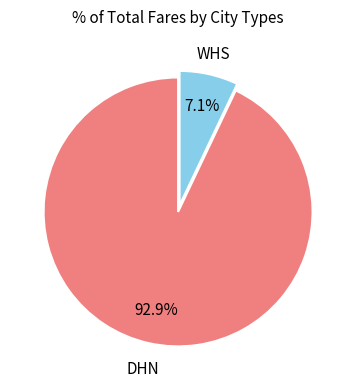

Is there any slice that represents more than half of the pie?

Yes